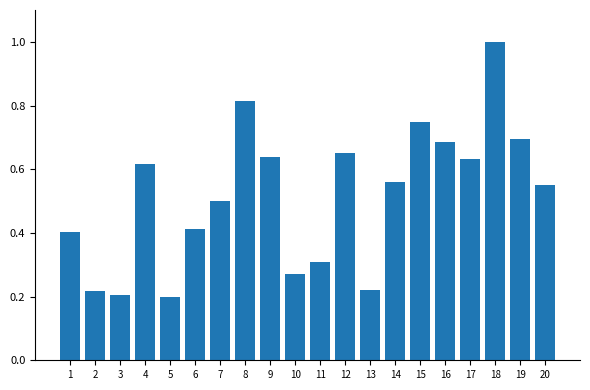

What is the sum of all values?

10.3